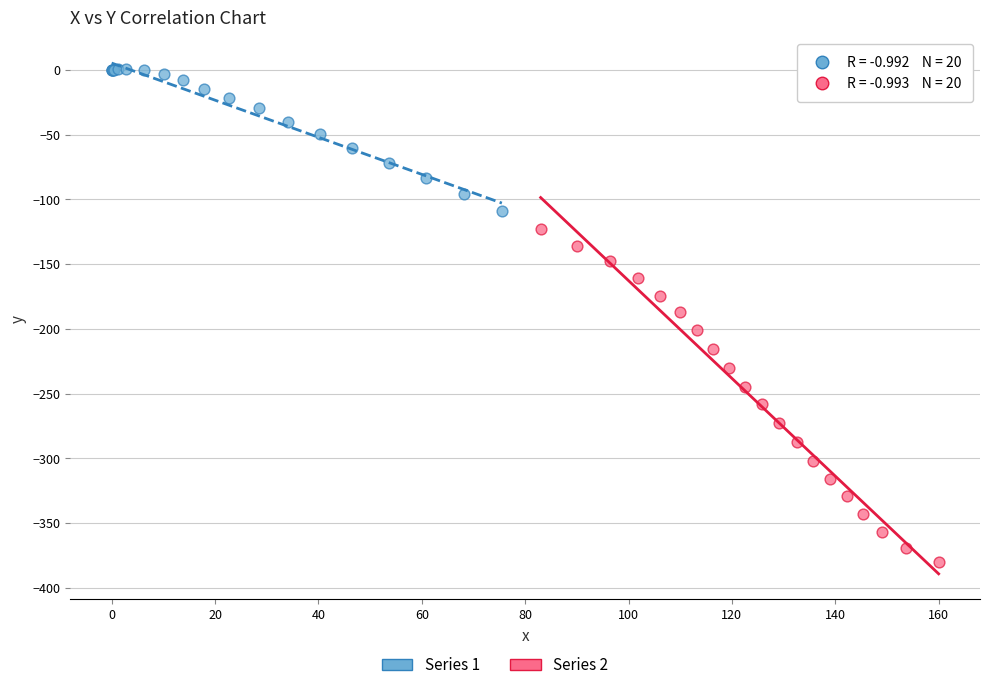

Which series has the widest spread of Y values?

Series 2